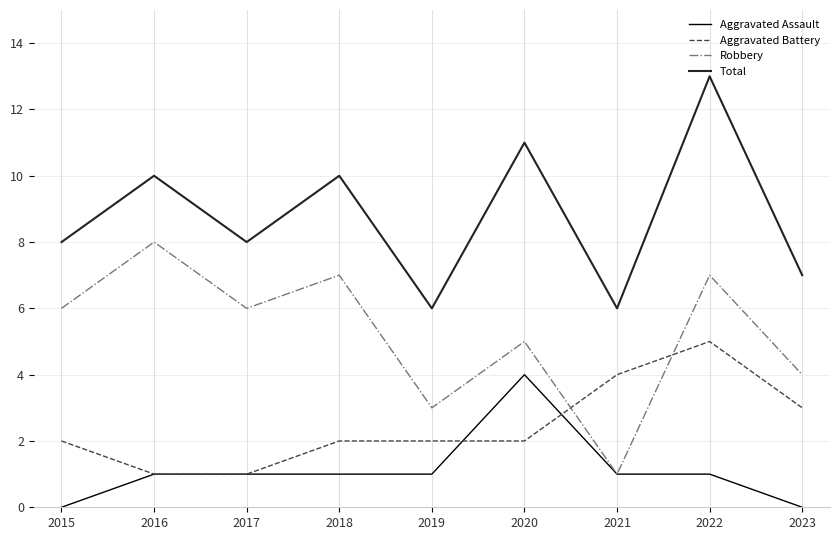

What are all the series names shown in the legend?

Aggravated Assault, Aggravated Battery, Robbery, Total